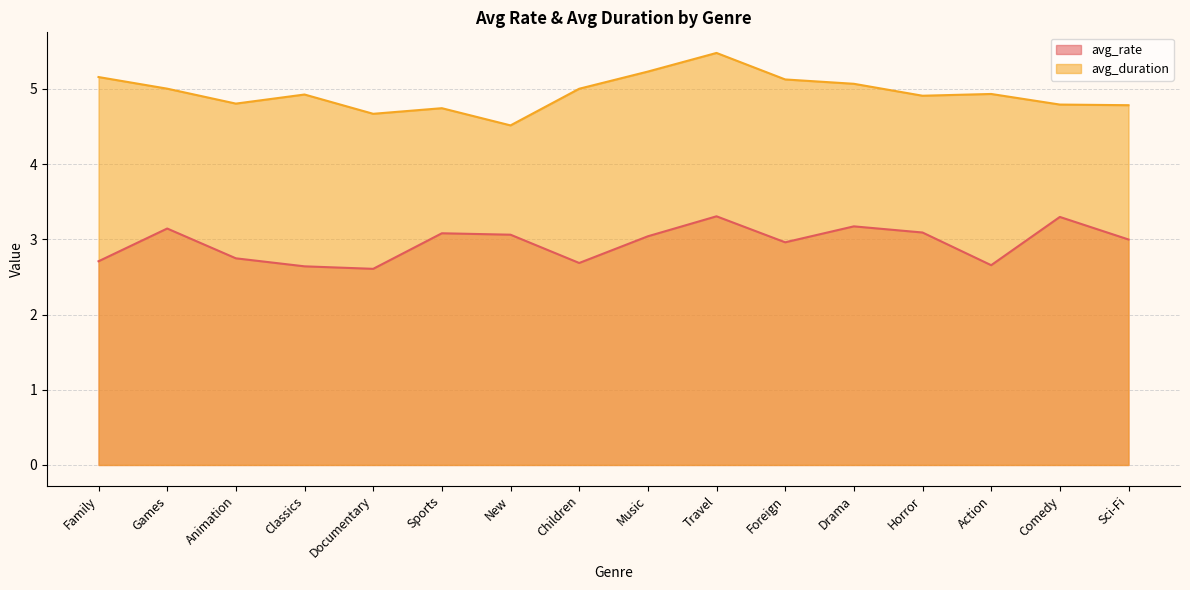

What is the difference between the maximum and minimum values in the avg_rate series?

0.7